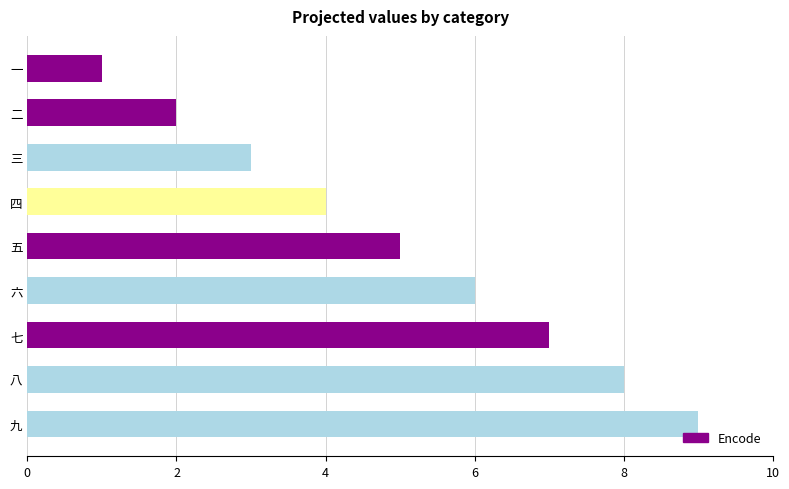

Rank the categories by value from highest to lowest.

九, 八, 七, 六, 五, 四, 三, 二, 一